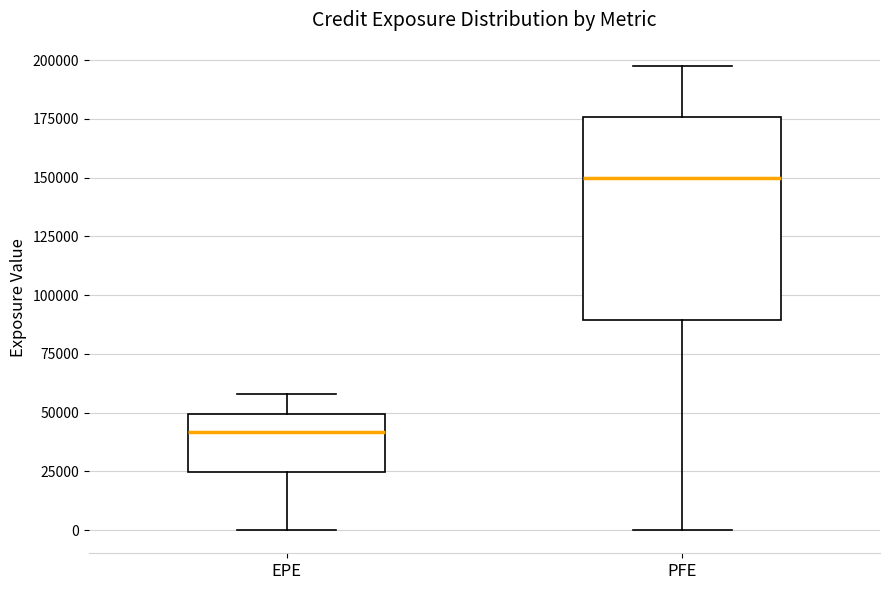

Comparing the boxes themselves (not the whiskers), which one is the tallest?

PFE